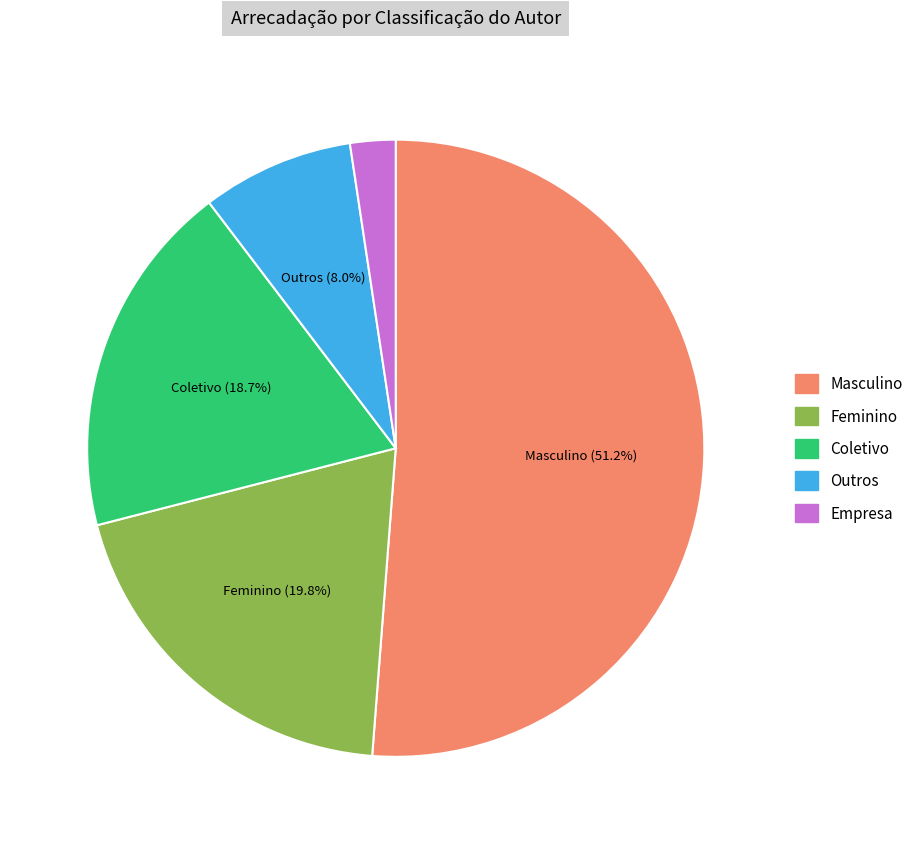

How many slices are in this pie chart?

5